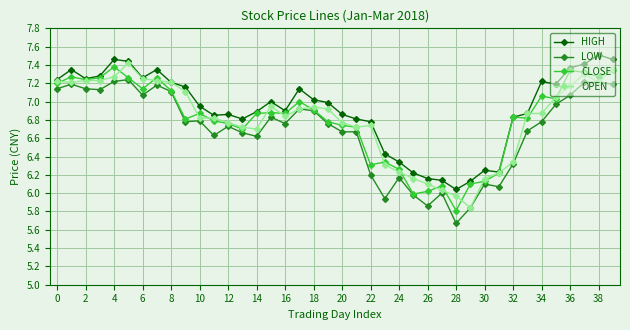

True or false: HIGH and LOW intersect in this chart.

False